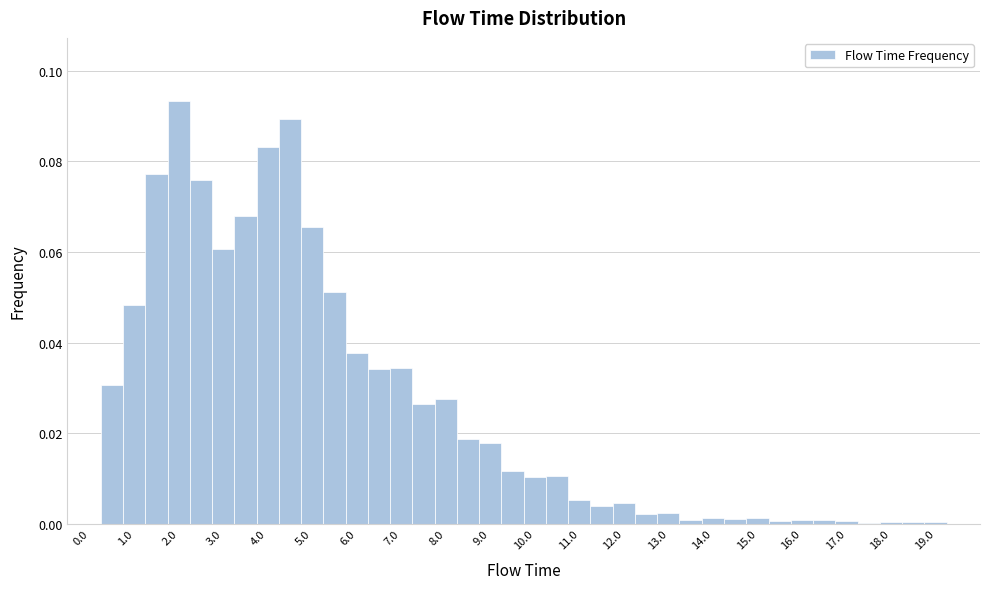

What is the height of the bar covering 5.25 to 5.75 on the x-axis? Neither the bar edges nor the heights are printed on the chart, so give them approximately, as read against the axes.

0.052